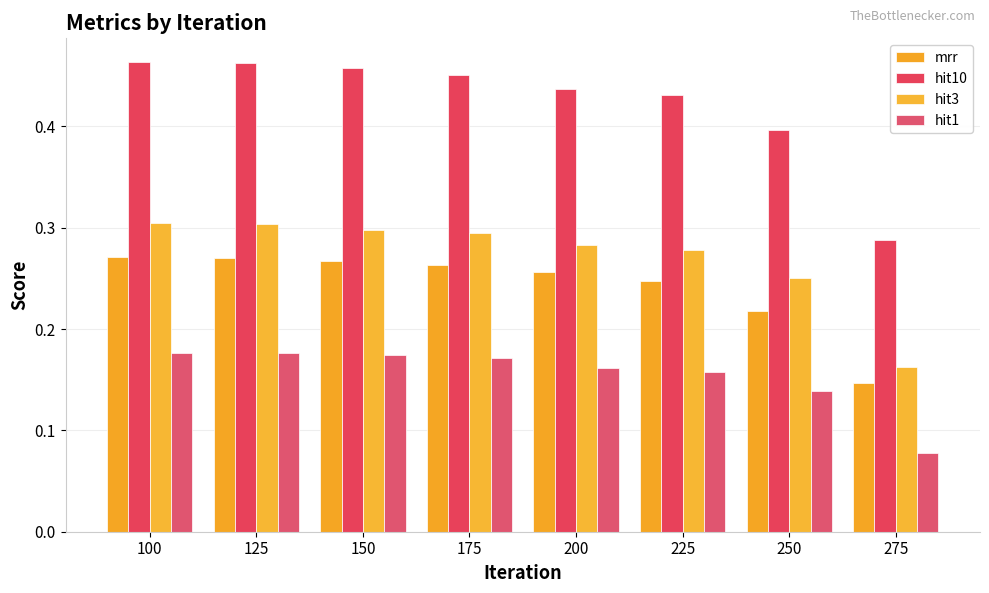

What is the difference between the highest and lowest values at 250?

0.3